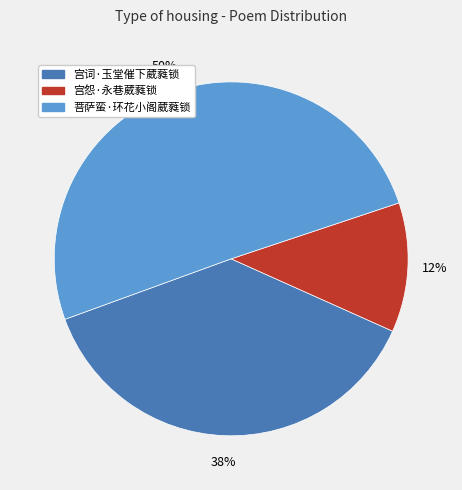

Which category has the biggest portion of the pie?

菩萨蛮·环花小阁葳蕤锁